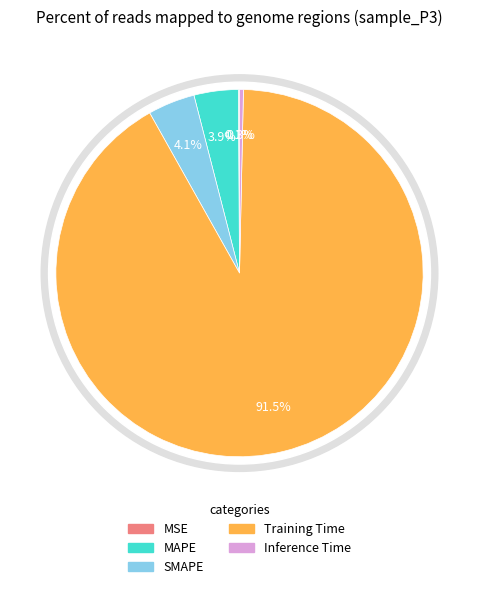

Which category has the smallest portion of the pie?

MSE